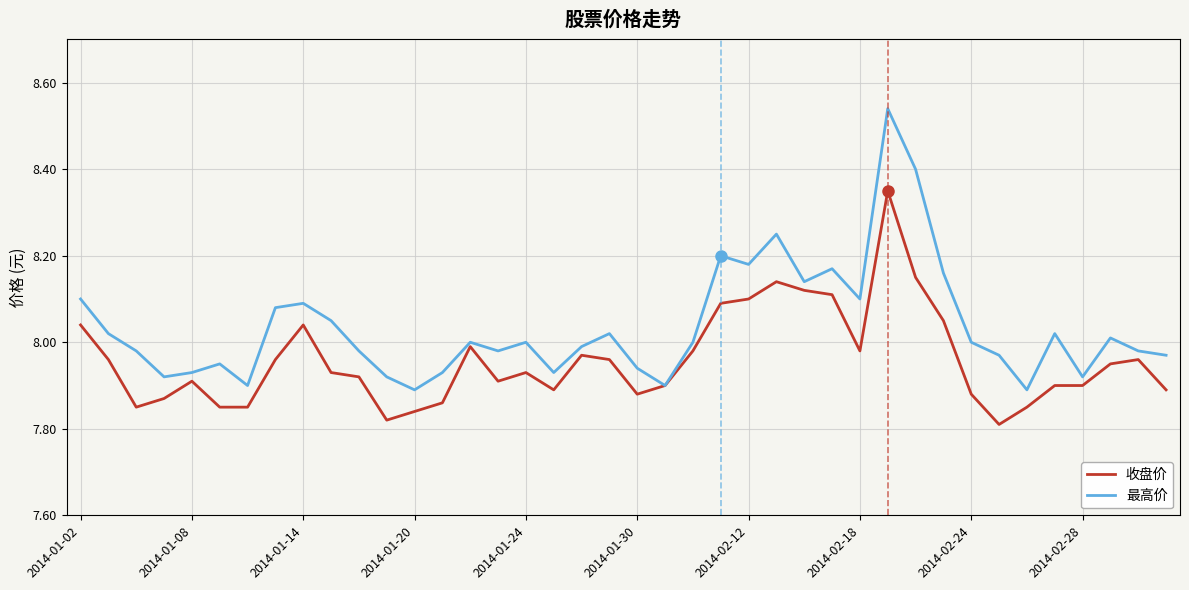

Which series has the largest range (max minus min)?

最高价